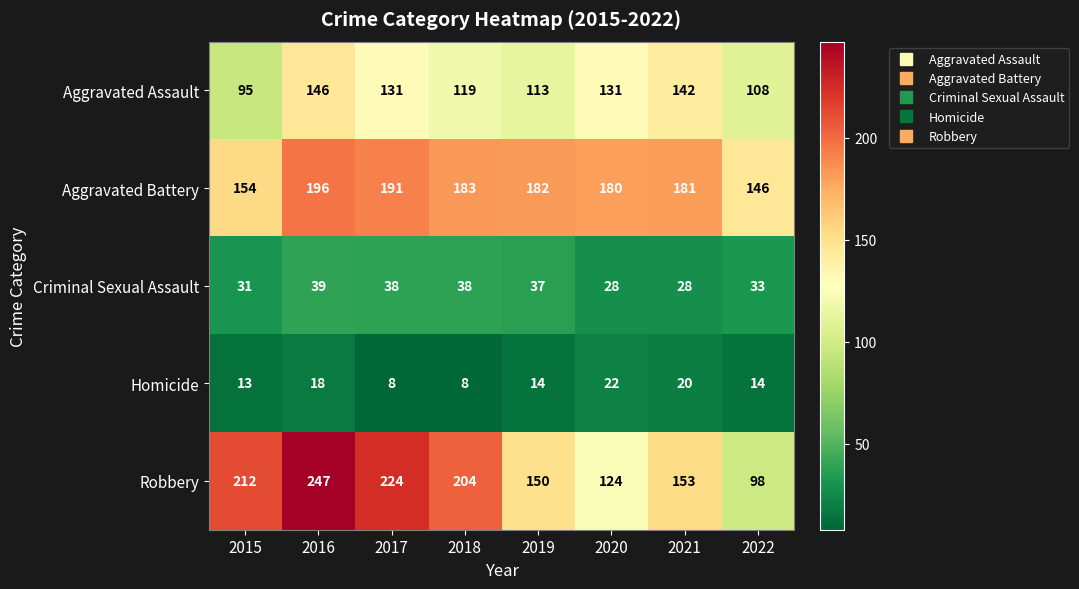

Where is Aggravated Assault nearest to the value 120?

2018